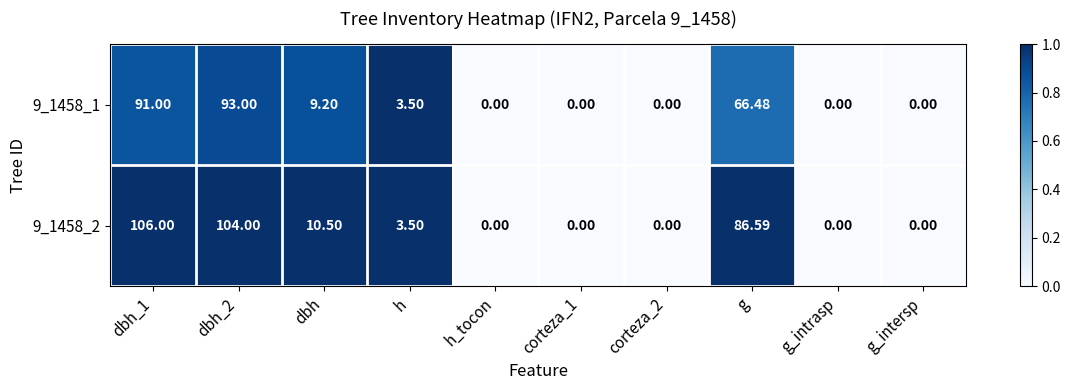

List the series in order of their peak value, highest first.

9_1458_2, 9_1458_1